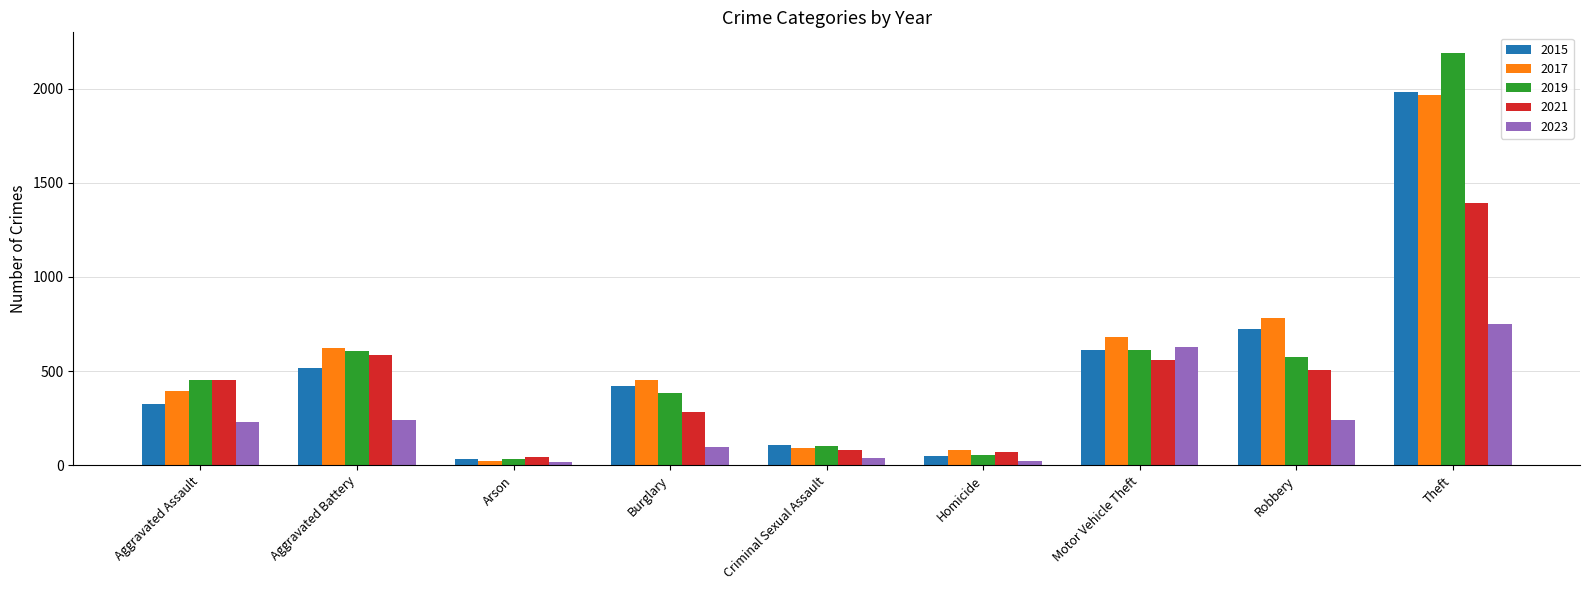

The 2023 series shows 241 at Aggravated Battery. True or false?

True